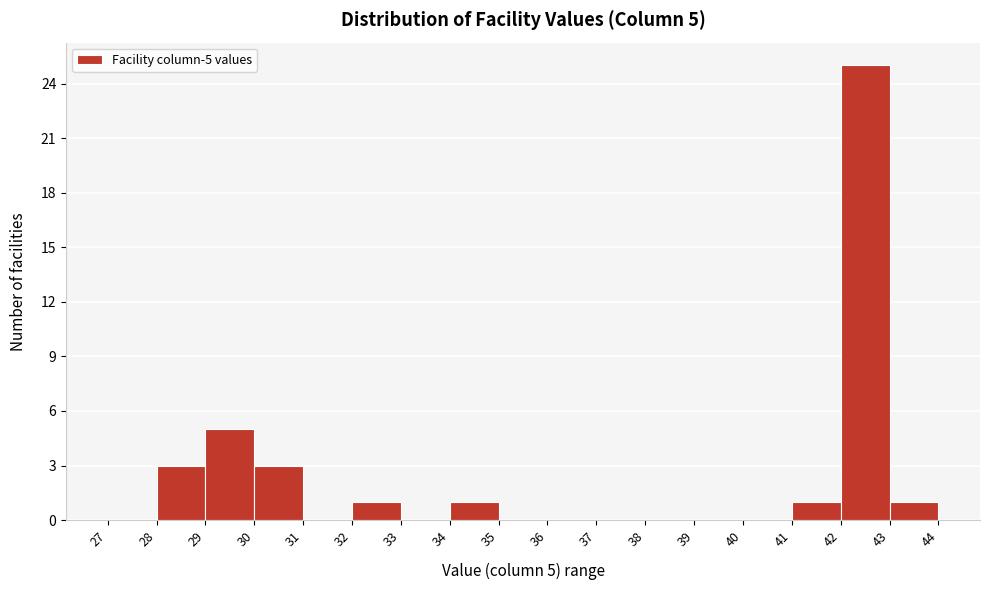

Over which range of the x-axis is the bar tallest?

42 to 43